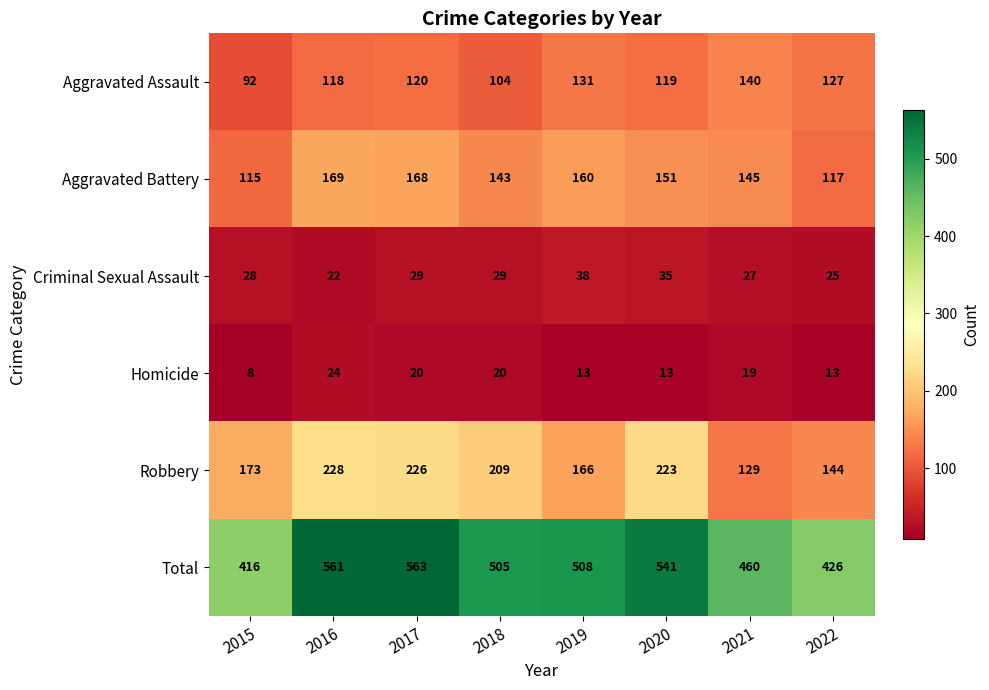

What is the difference between the Robbery values at 2018 and 2017?

17